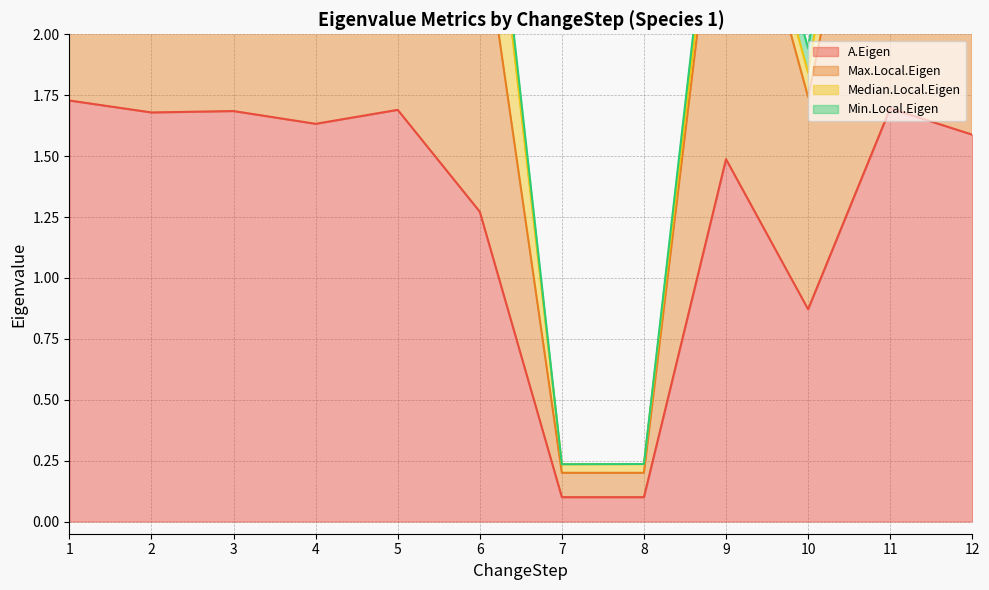

What is the difference between the Max.Local.Eigen values at 12 and 6?

0.6